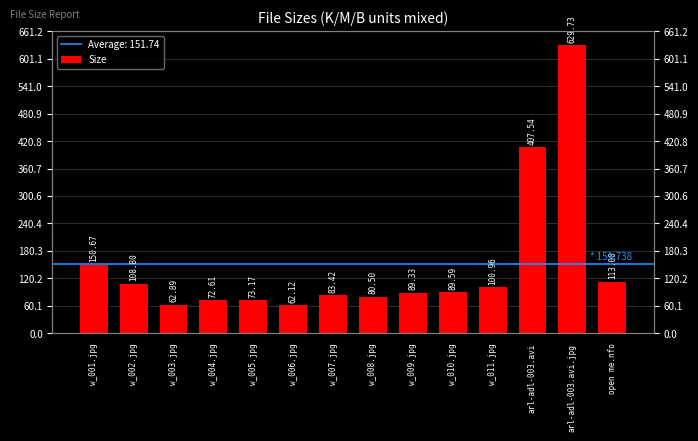

The chart shows a value of 27.8 at w_003.jpg. True or false?

False